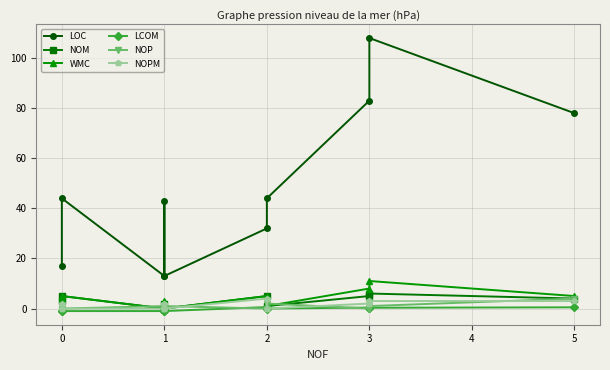

Which series has the largest total across all categories?

LOC